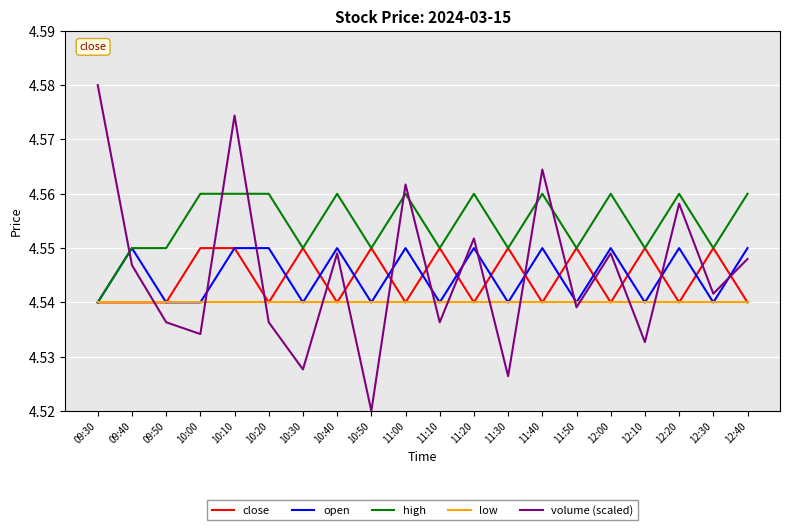

Which series has the largest total across all categories?

high